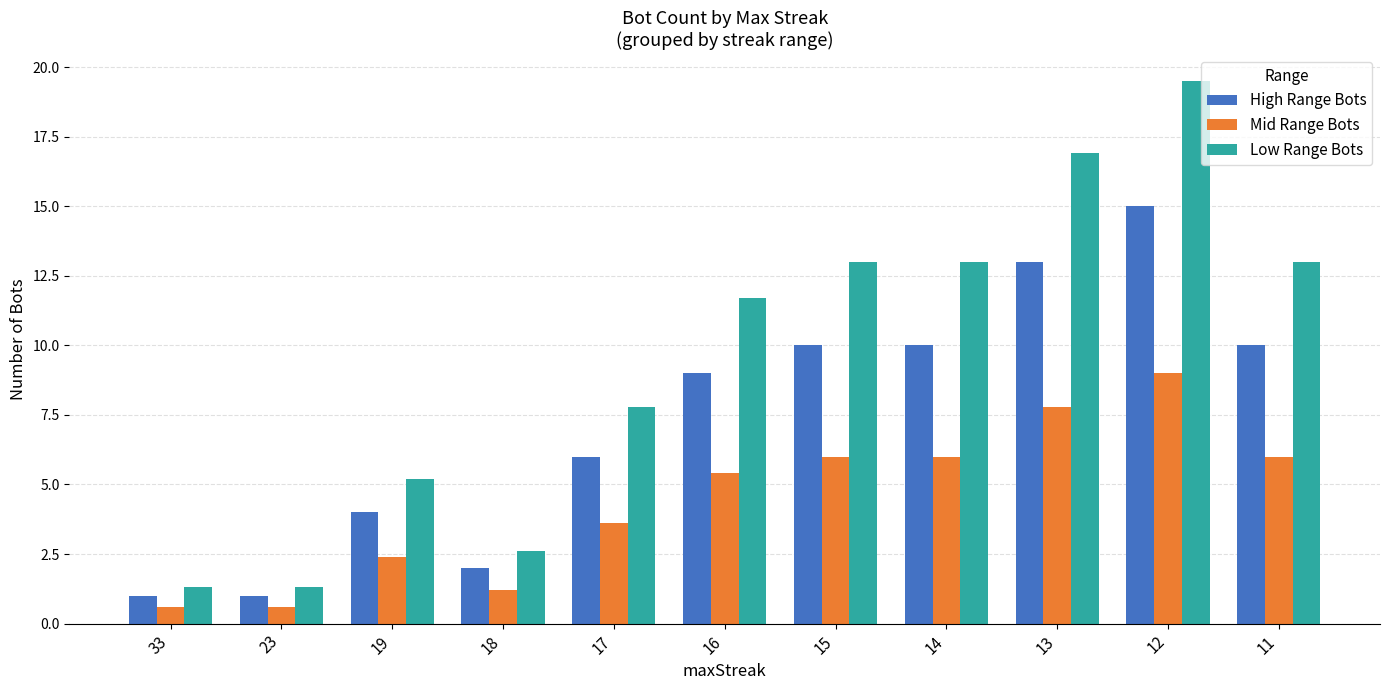

List the series in order of their overall mean, lowest first.

Mid Range Bots, High Range Bots, Low Range Bots